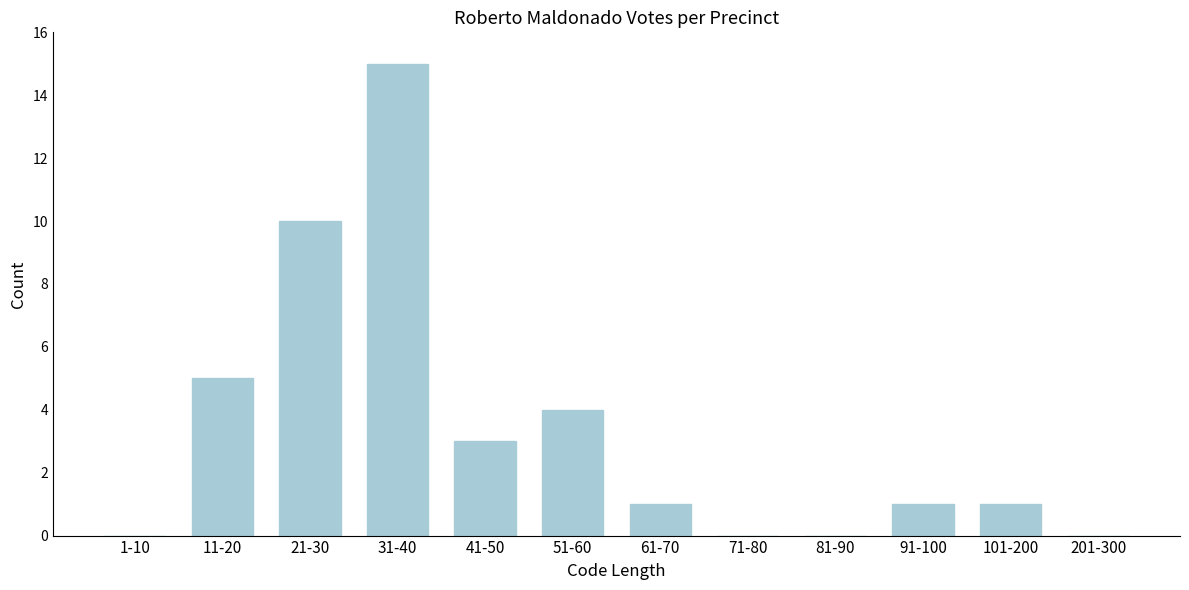

Reading right to left, transcribe all the data shown in this chart.

201-300=0	101-200=1	91-100=1	81-90=0	71-80=0	61-70=1	51-60=4	41-50=3	31-40=15	21-30=10	11-20=5	1-10=0